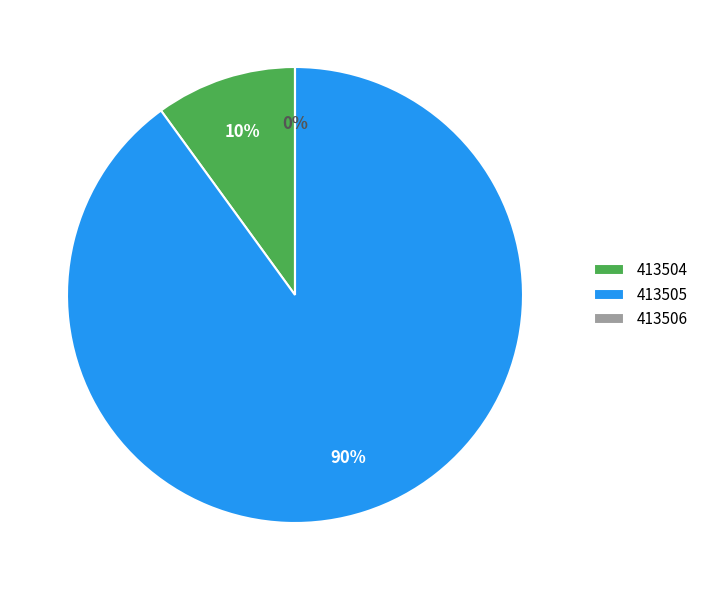

What percentage do 413504 and 413506 together represent?

10.0%